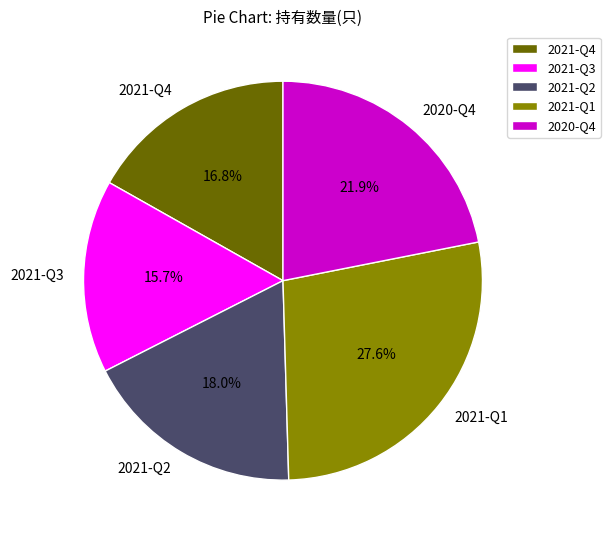

Rank the categories by value from lowest to highest.

2021-Q3, 2021-Q4, 2021-Q2, 2020-Q4, 2021-Q1